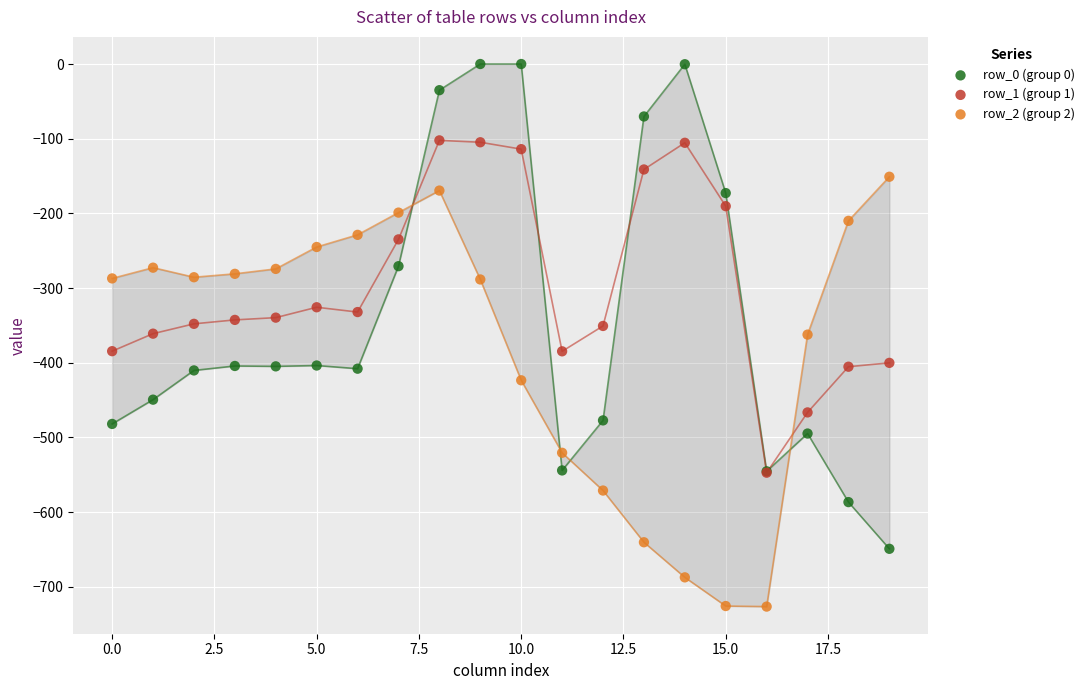

Which series contains the highest Y value?

row_0 (group 0)